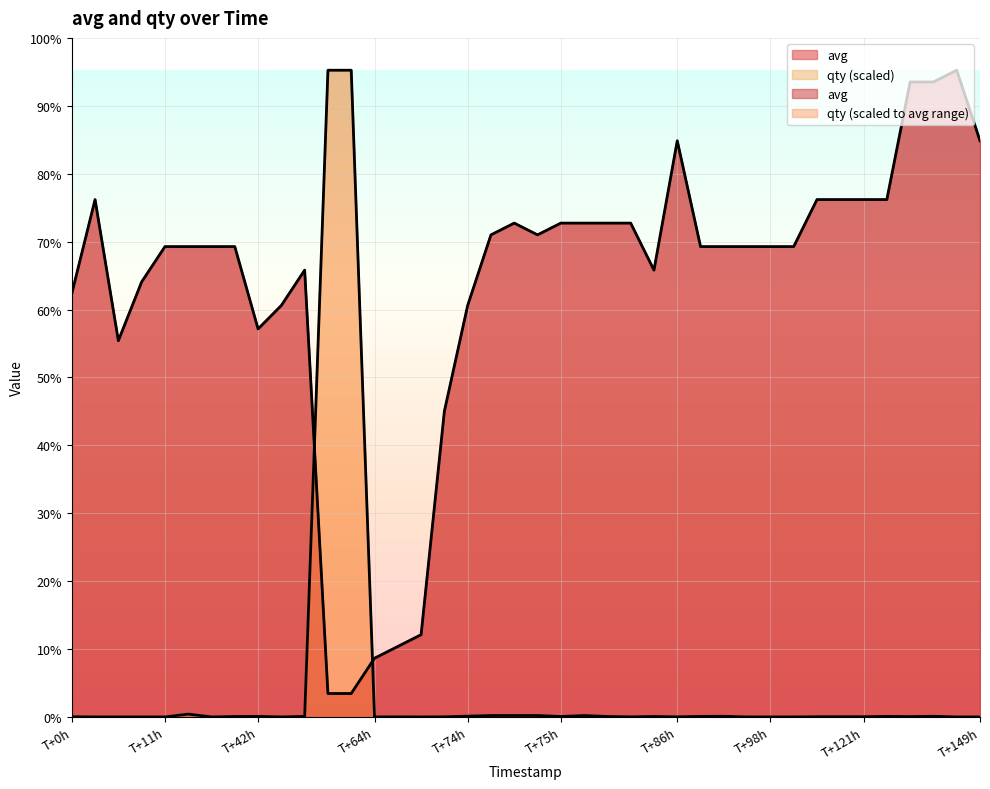

Is it true that avg equals 2.0 at 11?

True